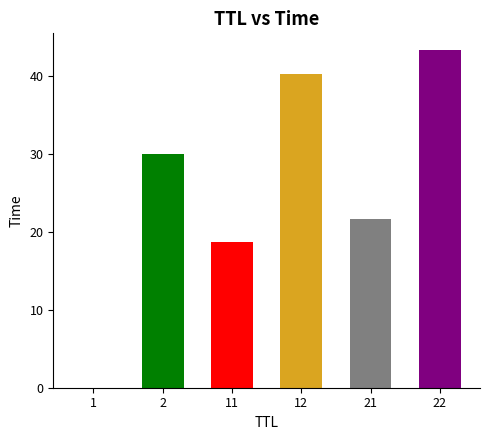

Approximately how many times larger is the value at 11 compared to 12?

0.5